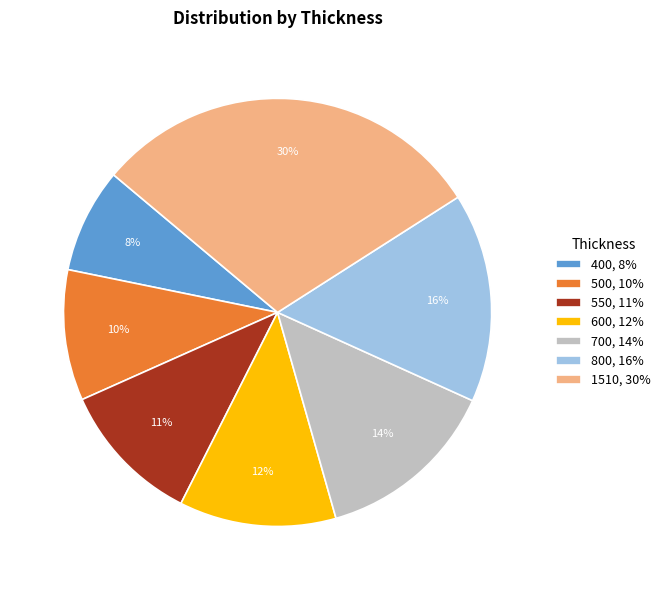

What percentage is the 400 slice, to the nearest percent?

8%